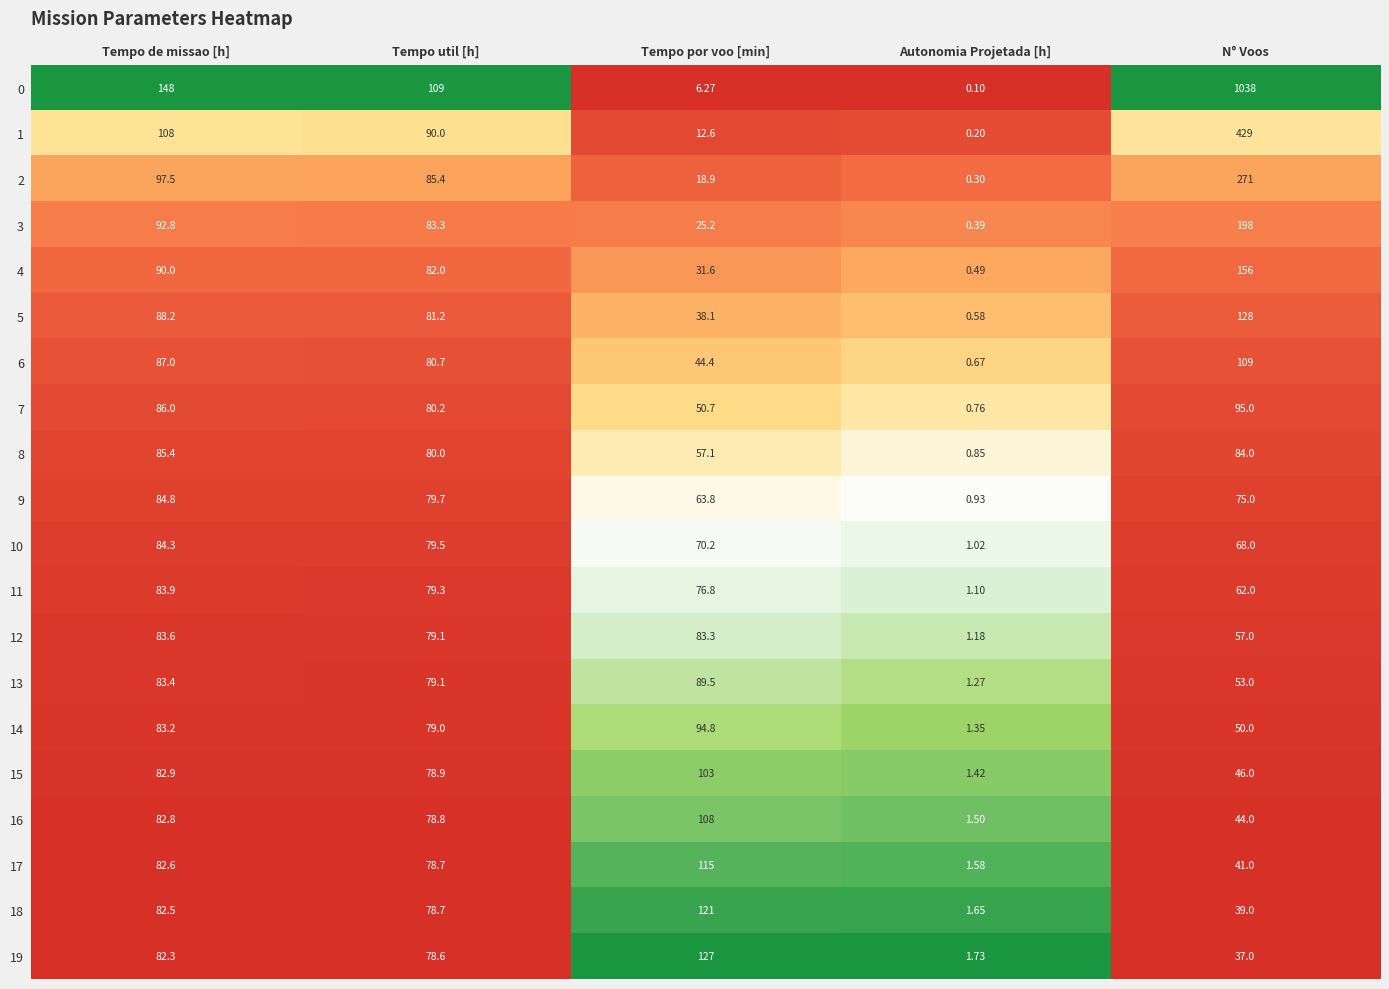

At Tempo de missao [h], list the series in order from largest to smallest.

0, 1, 2, 3, 4, 5, 6, 7, 8, 9, 10, 11, 12, 13, 14, 15, 16, 17, 18, 19